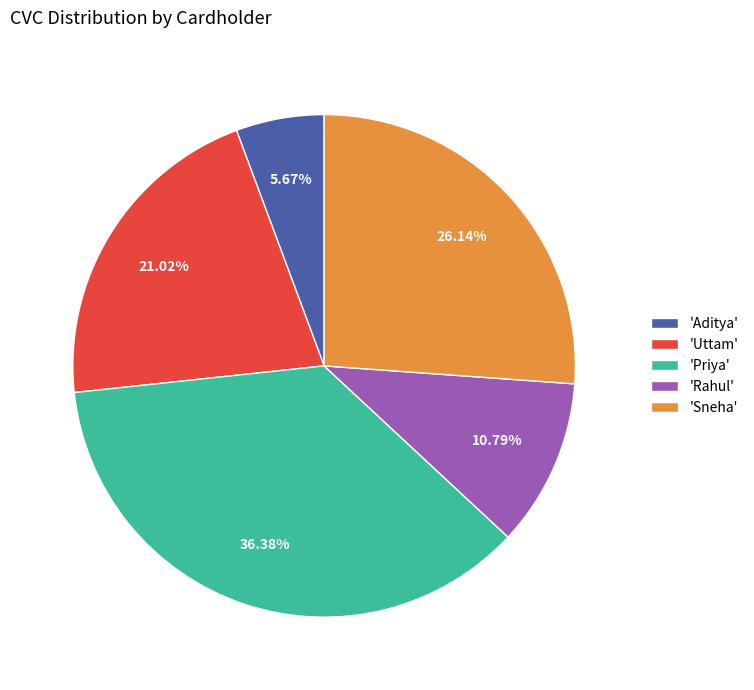

Combined, do 'Aditya' and 'Rahul' account for over 50%?

No